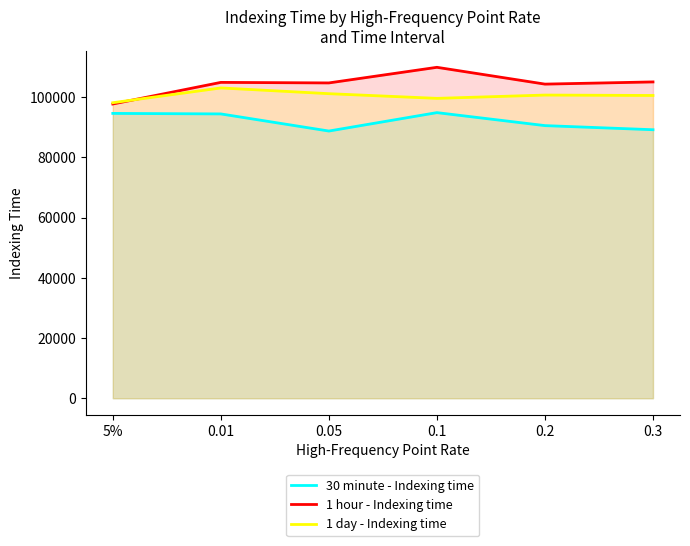

At which category is the sum across all series the highest?

0.1